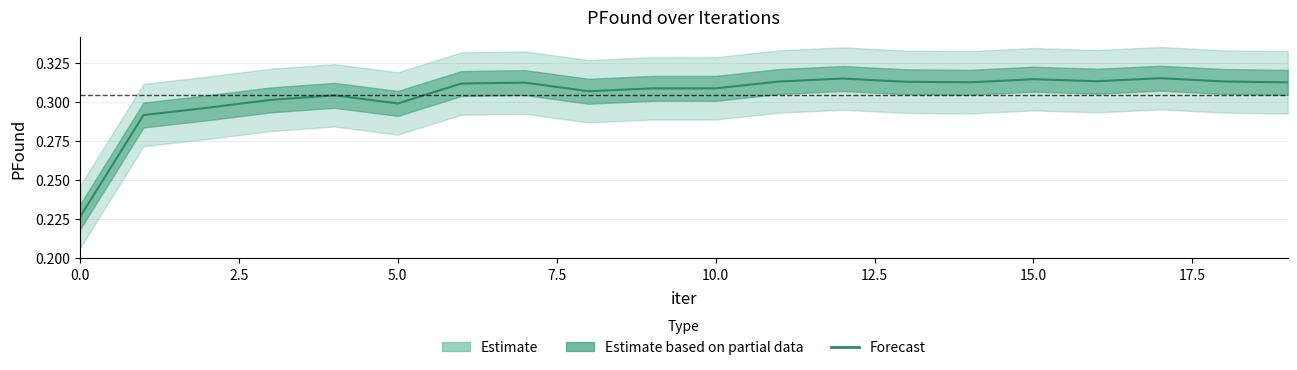

What is the difference between the second highest and minimum values?

0.1